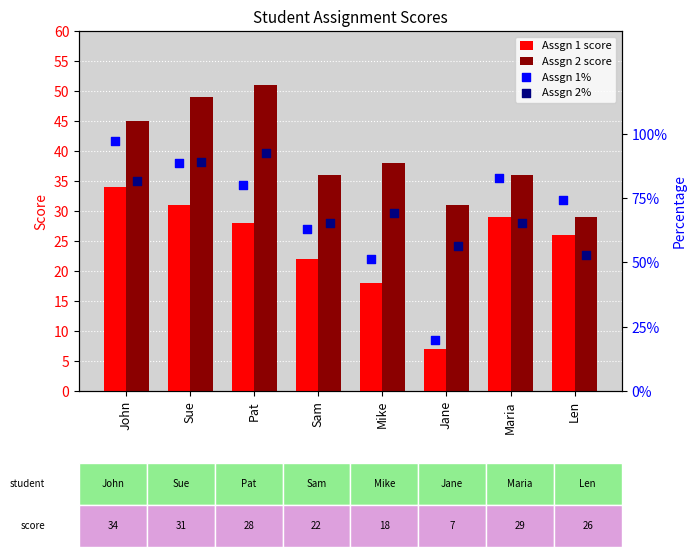

What is the highest value of the Assgn 1 score series?

34